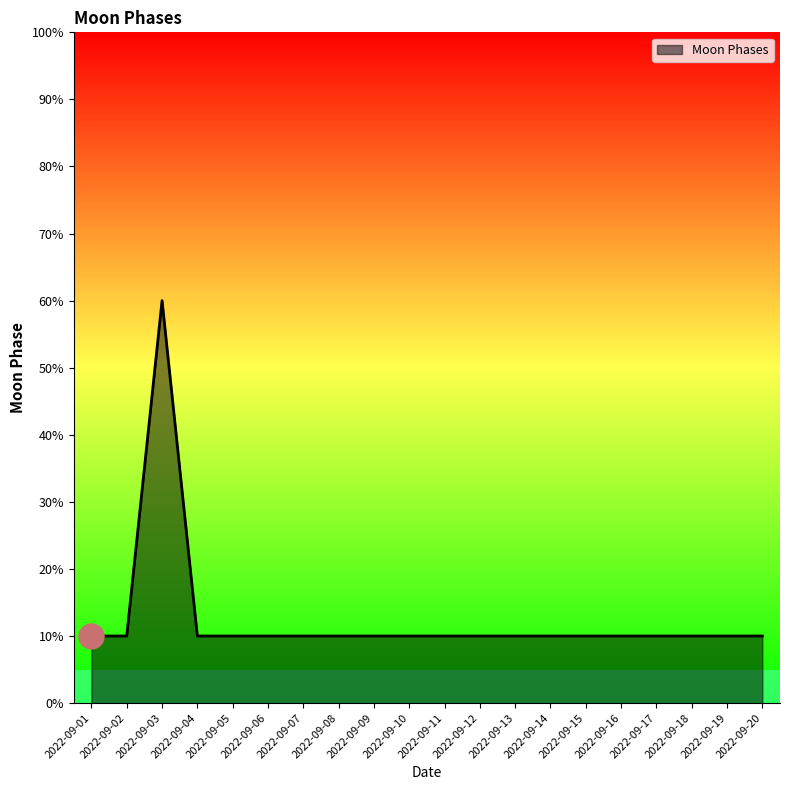

Reading left to right, list all the values displayed in this chart.

10	10	60	10	10	10	10	10	10	10	10	10	10	10	10	10	10	10	10	10